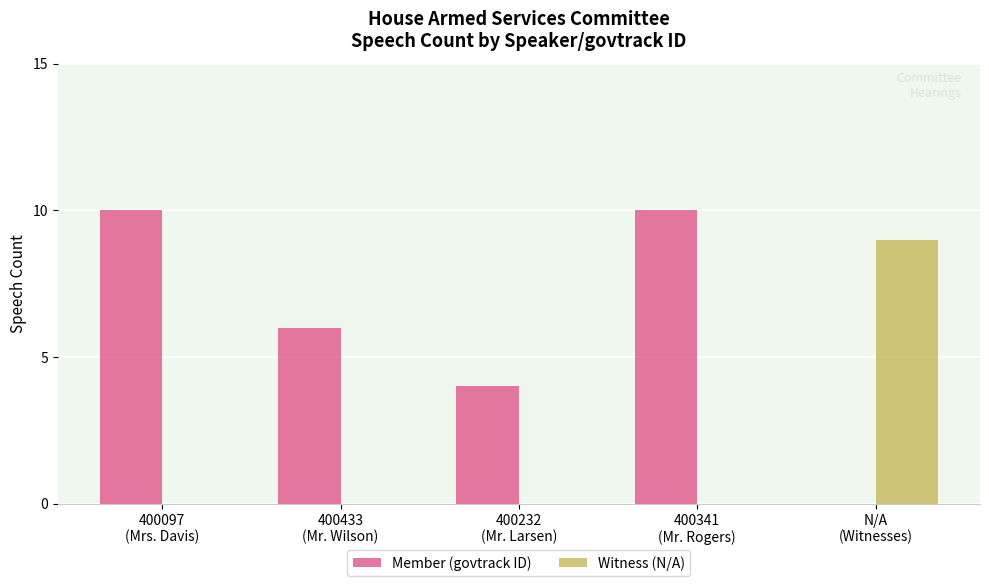

Count the Witness (N/A) values in the range 0 to 1.

4